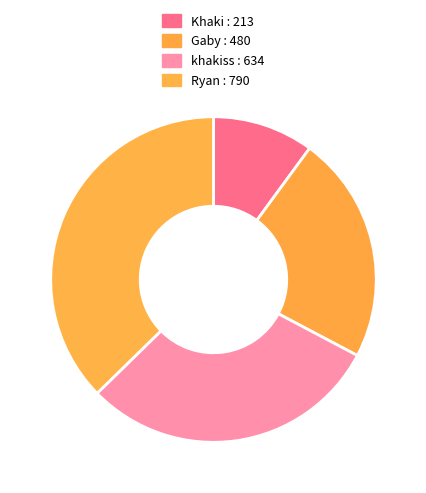

Is it true that khakiss is 36% of the pie?

False